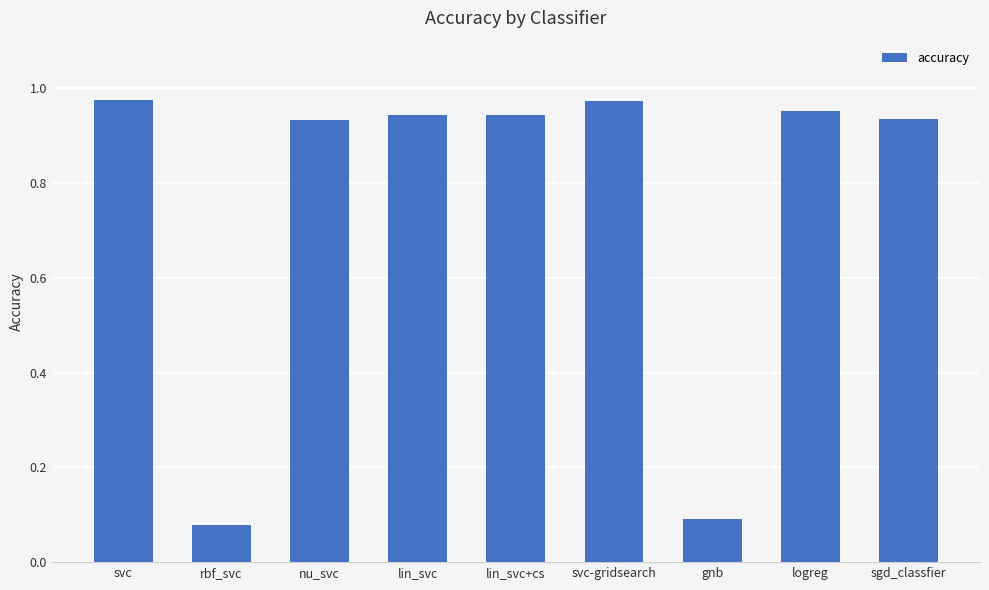

What is the change in value from gnb to sgd_classfier?

+0.8